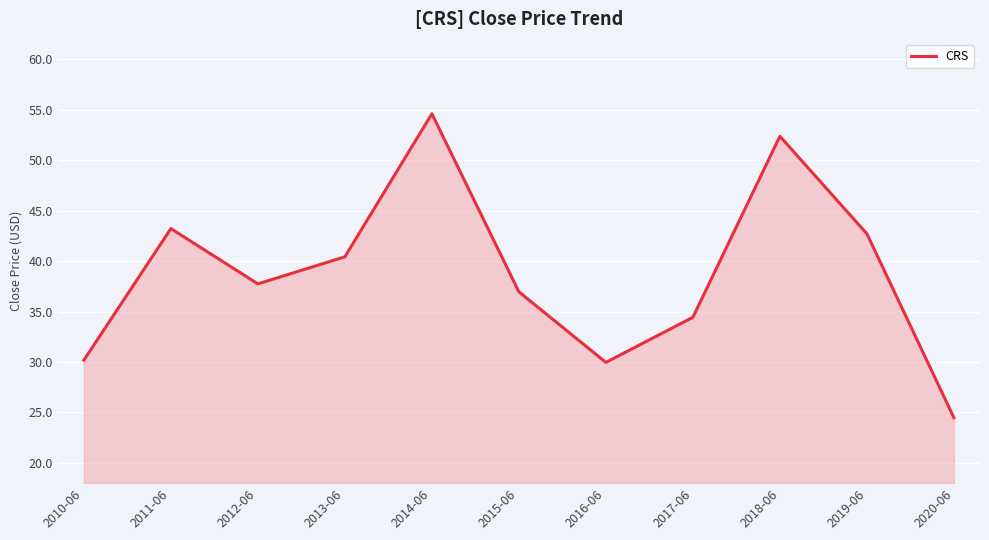

The chart shows a value of 41.9 at 2016-06. True or false?

False